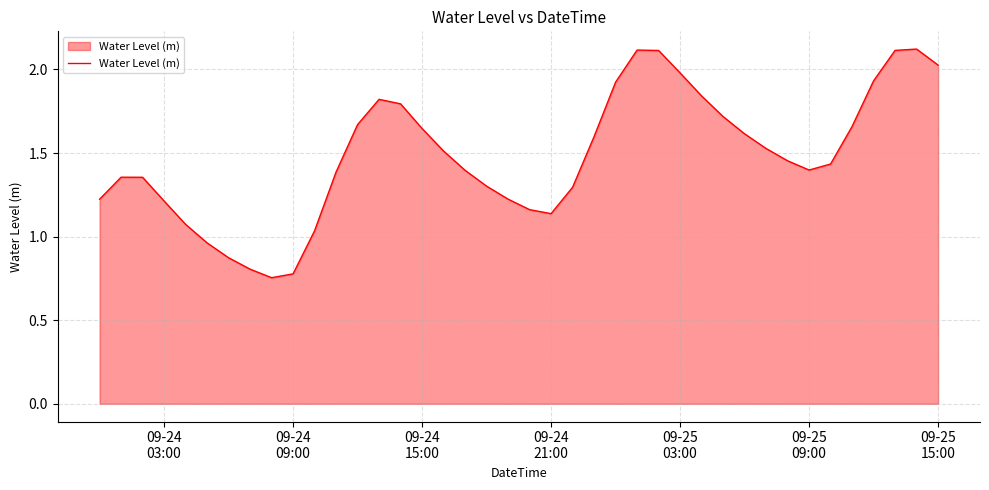

What is the greatest value displayed?

2.1